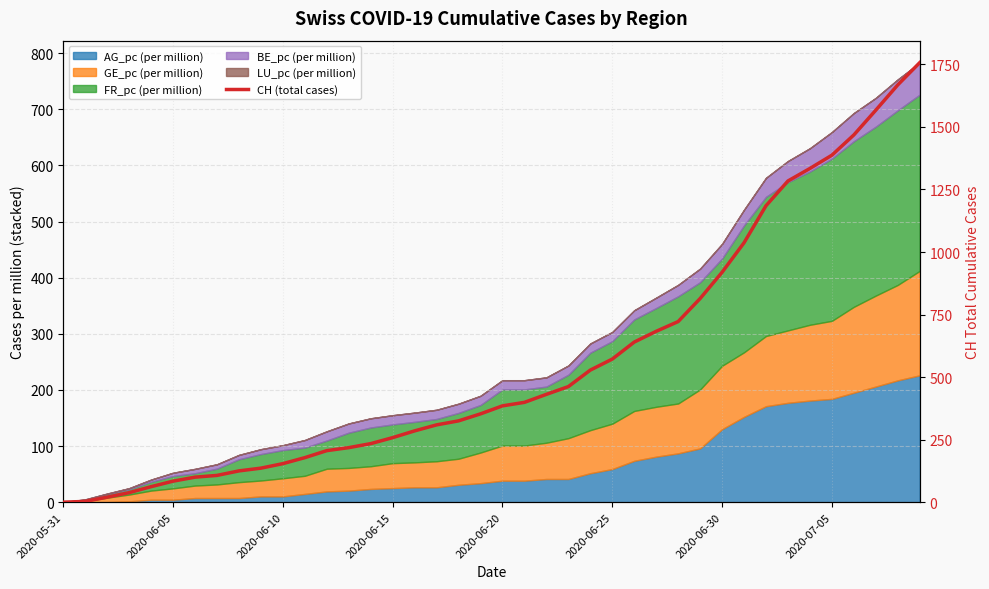

What is the sum of all values?

22437